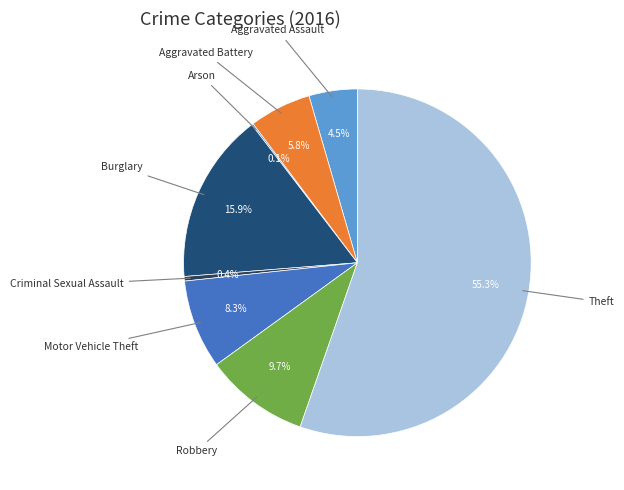

Is there a majority slice in this chart?

Yes